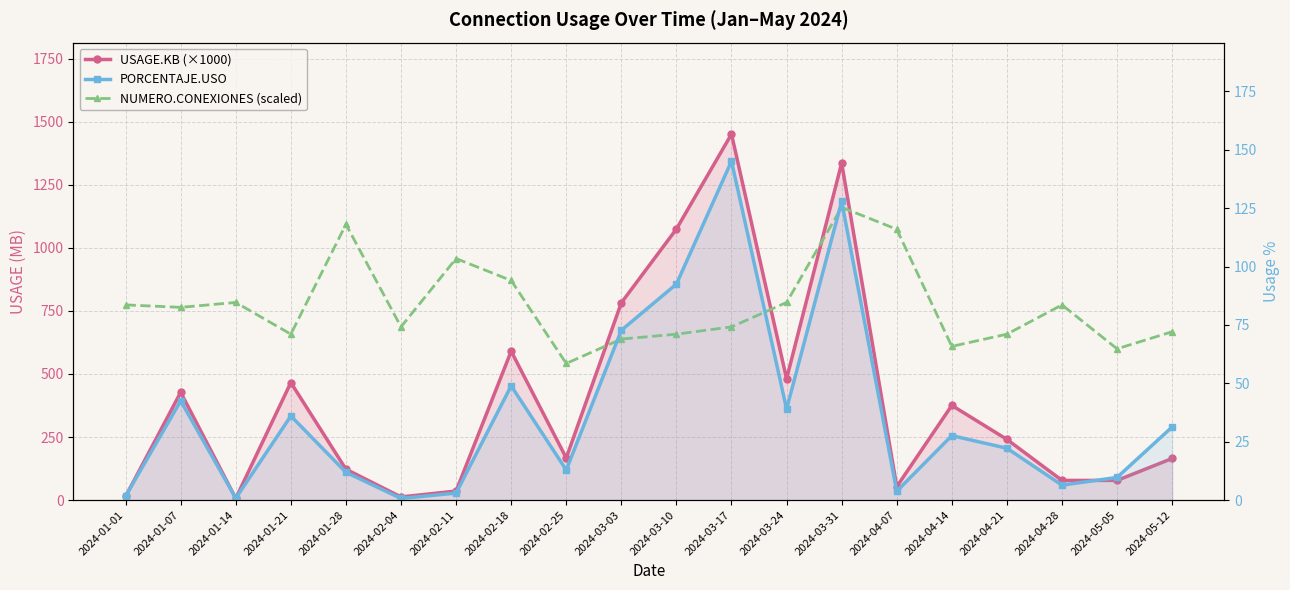

What is the value of the USAGE.KB (×1000) point at the 20th from the left?

165.0